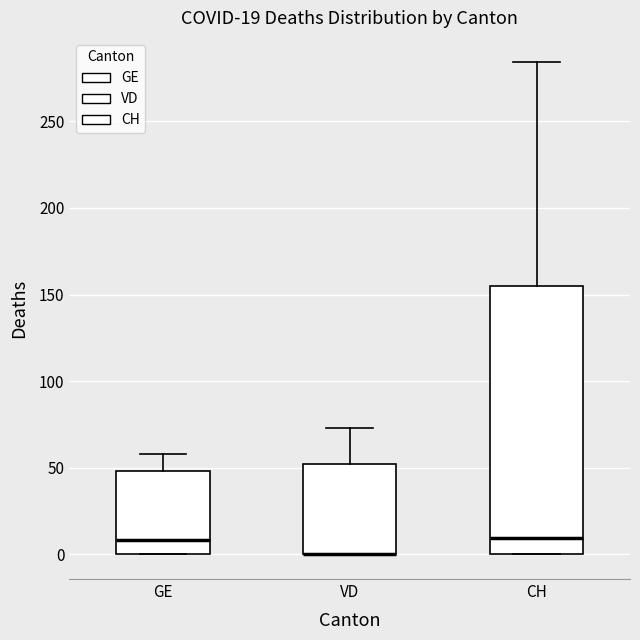

Which box is the tallest, from its lower edge to its upper edge?

CH